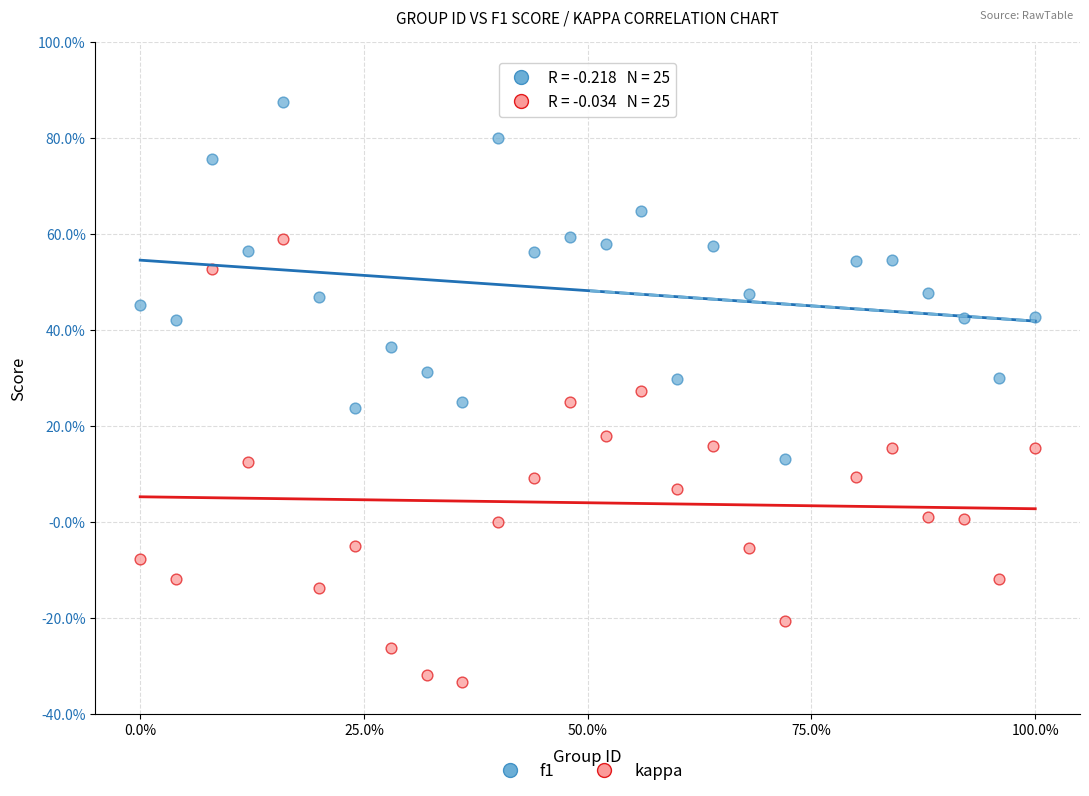

What are all the series names shown in the legend?

f1, kappa